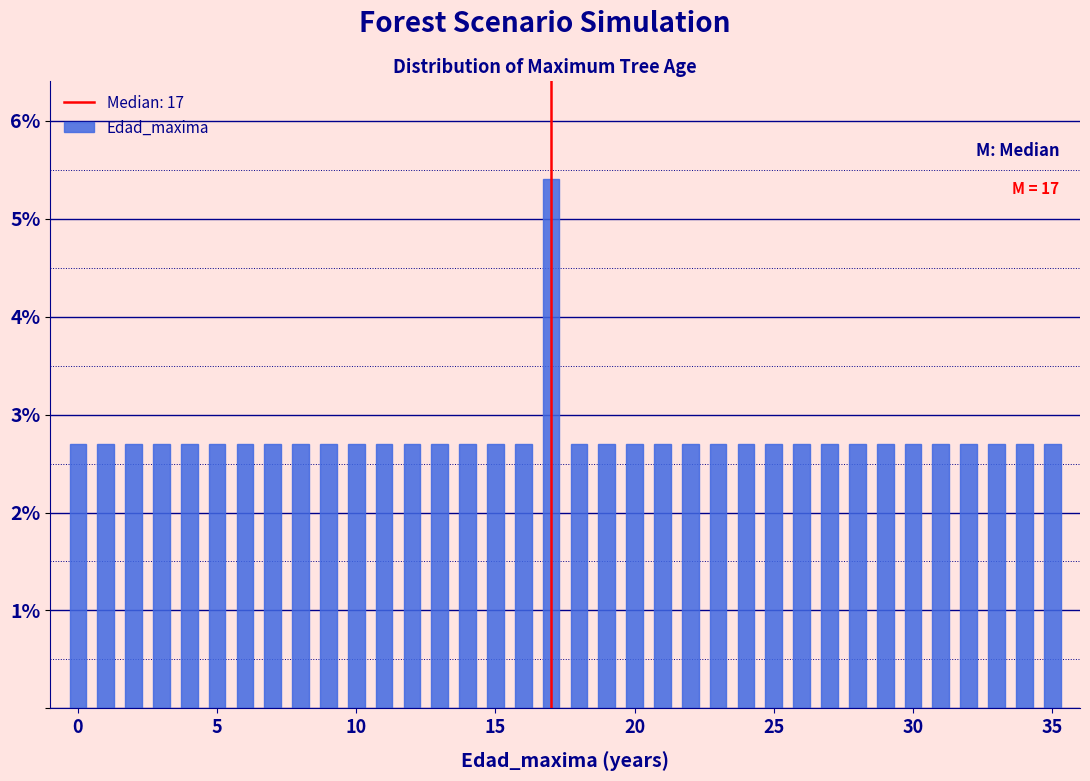

Read against the x-axis, roughly where is the centre of the tallest bar?

17.0